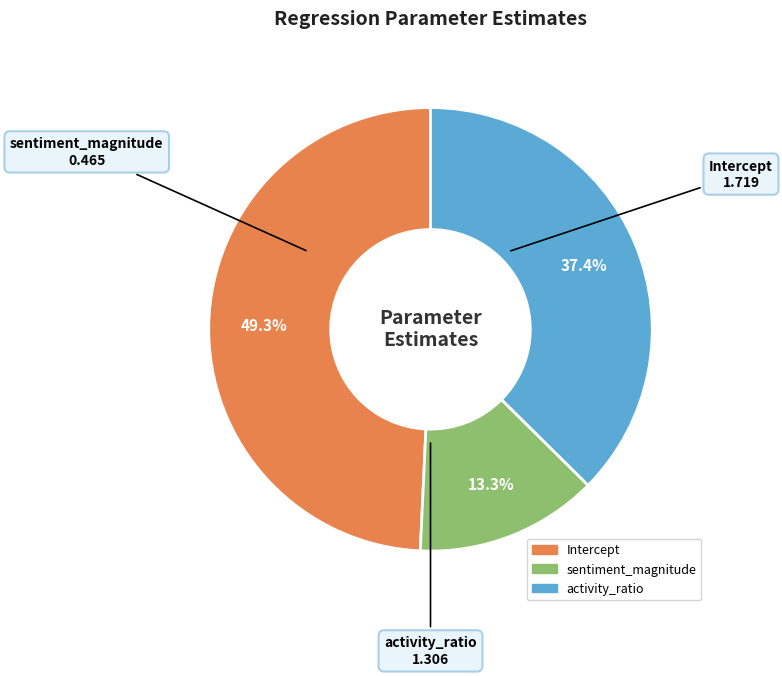

Count the number of slices in the pie.

3